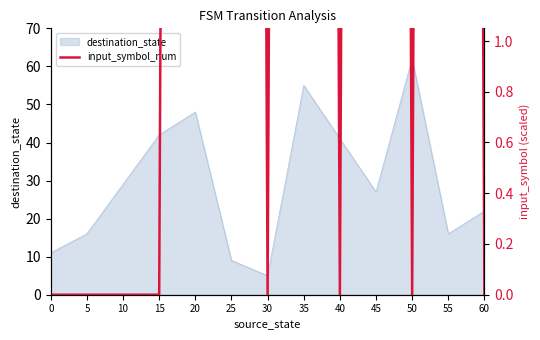

Which category has the lowest value in the destination_state series?

30